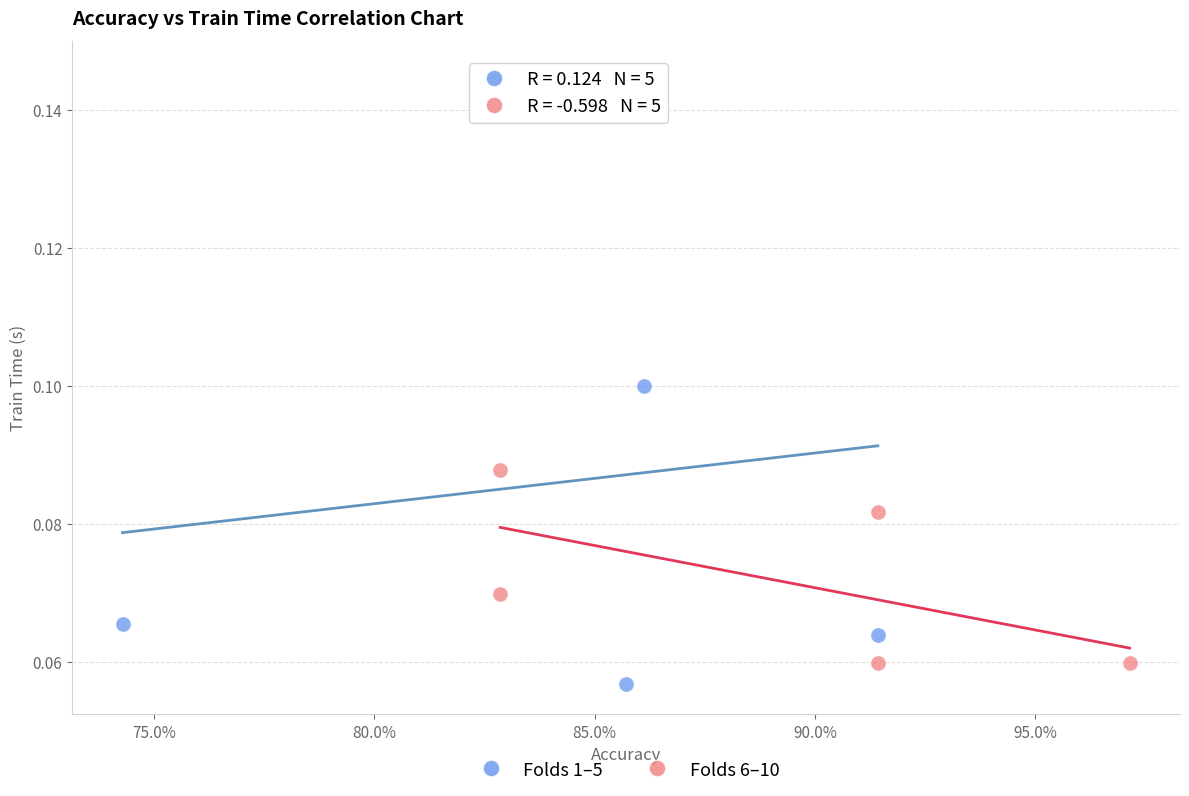

Which series reaches the maximum Y coordinate?

Folds 1–5